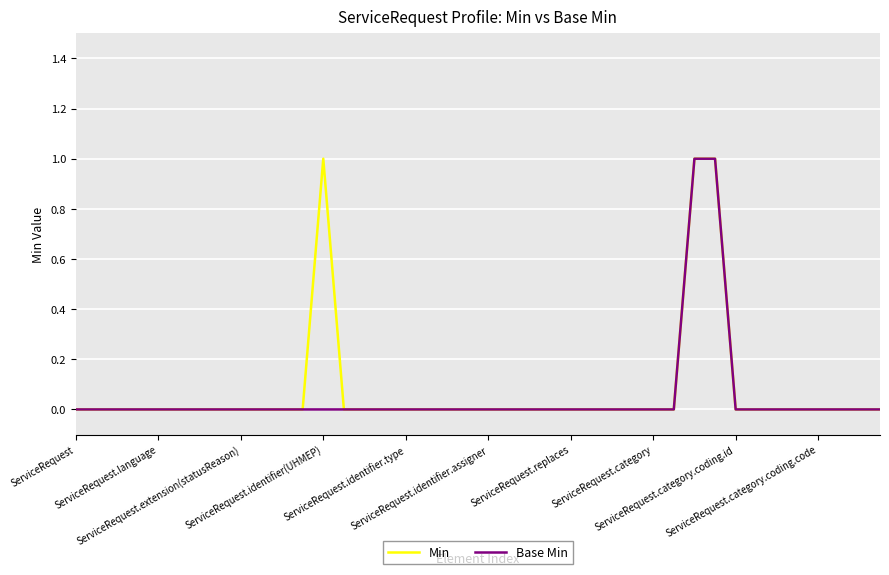

At how many categories does at least one series exceed 0?

3